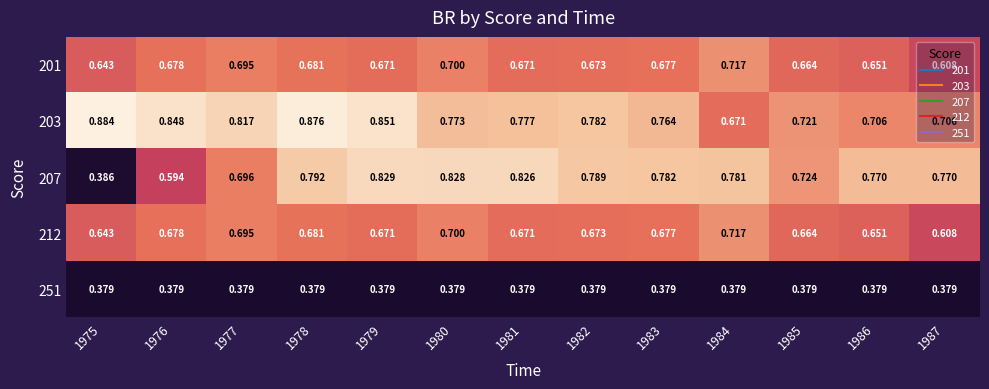

Is the value of 201 at 1976 greater than the value of 212 at 1978?

No